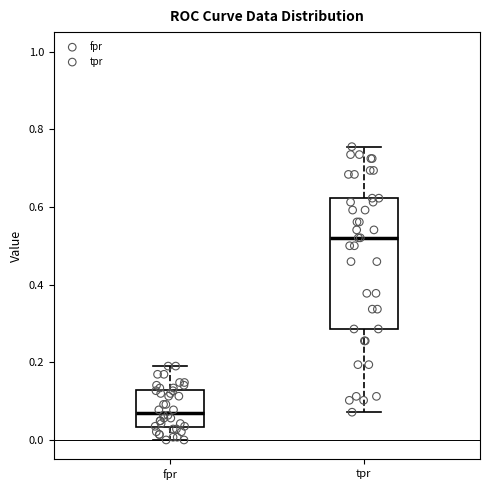

Reading left to right, read every box against the y-axis: the position of its median line, the range the box covers, and the ends of its whiskers. The values are not printed on the chart, so give them approximately, as read against the axis.

fpr: median 0.08, box 0.04 to 0.12, whiskers 0.00 to 0.20
tpr: median 0.52, box 0.28 to 0.62, whiskers 0.08 to 0.76